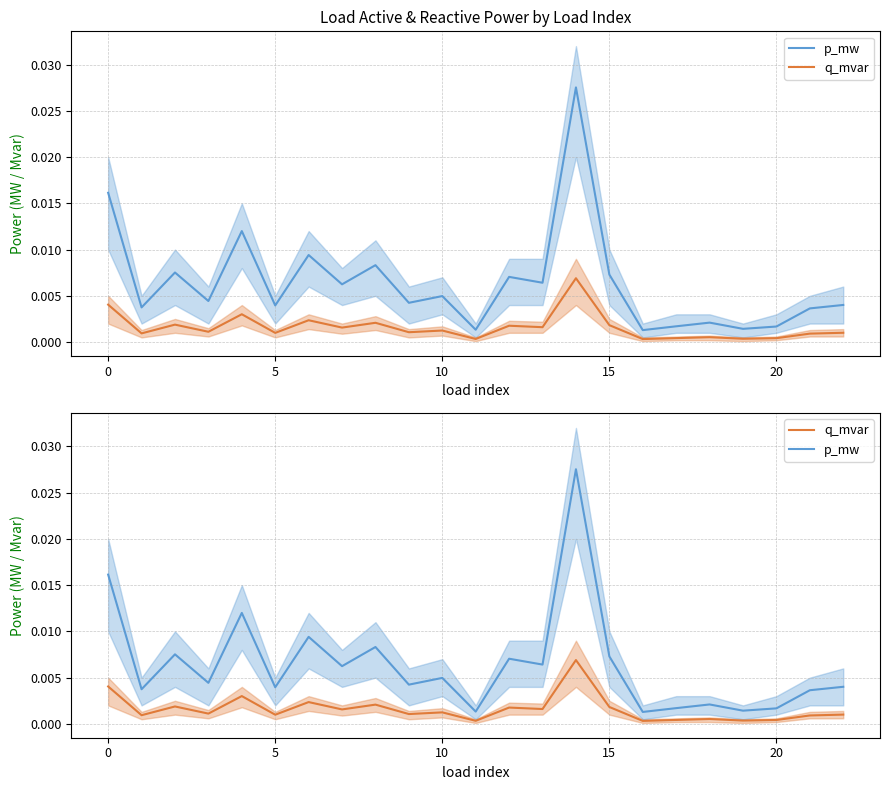

True or false: q_mvar has more than 1 points higher than both neighbors.

True